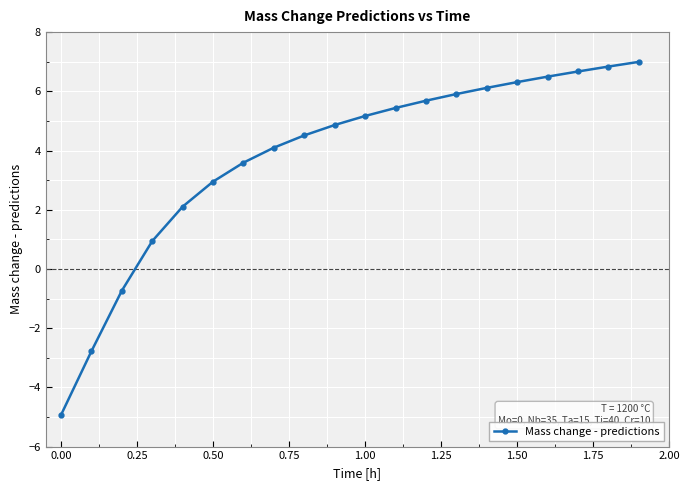

What is the maximum value shown in the chart?

7.0